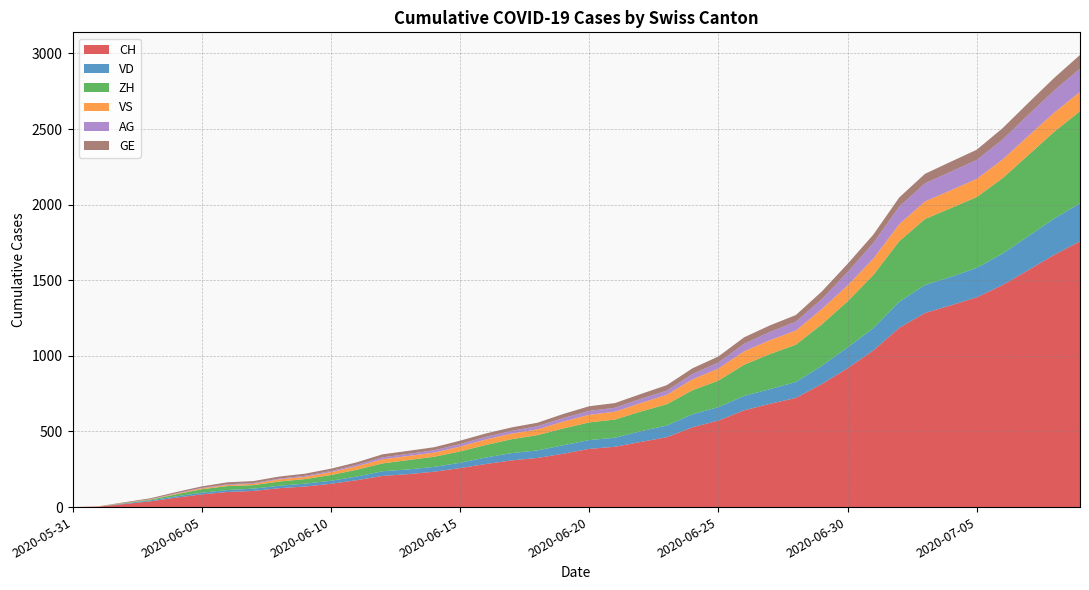

Reading right to left, list all the values displayed in this chart.

CH: 2020-07-09=1757	2020-07-08=1668	2020-07-07=1567	2020-07-06=1468	2020-07-05=1387	2020-07-04=1334	2020-07-03=1284	2020-07-02=1185	2020-07-01=1036	2020-06-30=918	2020-06-29=813	2020-06-28=722	2020-06-27=683	2020-06-26=640	2020-06-25=572	2020-06-24=528	2020-06-23=462	2020-06-22=431	2020-06-21=399	2020-06-20=385	2020-06-19=353	2020-06-18=325	2020-06-17=309	2020-06-16=285	2020-06-15=258	2020-06-14=234	2020-06-13=218	2020-06-12=206	2020-06-11=178	2020-06-10=154	2020-06-09=136	2020-06-08=125	2020-06-07=107	2020-06-06=100	2020-06-05=84	2020-06-04=62	2020-06-03=38	2020-06-02=20	2020-06-01=3	2020-05-31=0
VD: 2020-07-09=252	2020-07-08=240	2020-07-07=224	2020-07-06=208	2020-07-05=195	2020-07-04=188	2020-07-03=185	2020-07-02=172	2020-07-01=147	2020-06-30=138	2020-06-29=121	2020-06-28=105	2020-06-27=97	2020-06-26=95	2020-06-25=89	2020-06-24=86	2020-06-23=77	2020-06-22=71	2020-06-21=60	2020-06-20=58	2020-06-19=56	2020-06-18=50	2020-06-17=48	2020-06-16=43	2020-06-15=35	2020-06-14=32	2020-06-13=31	2020-06-12=31	2020-06-11=24	2020-06-10=20	2020-06-09=19	2020-06-08=16	2020-06-07=15	2020-06-06=13	2020-06-05=11	2020-06-04=9	2020-06-03=6	2020-06-02=4	2020-06-01=0	2020-05-31=0
ZH: 2020-07-09=609	2020-07-08=574	2020-07-07=537	2020-07-06=499	2020-07-05=468	2020-07-04=455	2020-07-03=436	2020-07-02=401	2020-07-01=352	2020-06-30=304	2020-06-29=274	2020-06-28=247	2020-06-27=232	2020-06-26=207	2020-06-25=175	2020-06-24=159	2020-06-23=141	2020-06-22=130	2020-06-21=120	2020-06-20=117	2020-06-19=111	2020-06-18=101	2020-06-17=92	2020-06-16=83	2020-06-15=75	2020-06-14=67	2020-06-13=62	2020-06-12=52	2020-06-11=45	2020-06-10=38	2020-06-09=30	2020-06-08=28	2020-06-07=23	2020-06-06=26	2020-06-05=23	2020-06-04=13	2020-06-03=5	2020-06-02=2	2020-06-01=0	2020-05-31=0
VS: 2020-07-09=128	2020-07-08=126	2020-07-07=126	2020-07-06=123	2020-07-05=120	2020-07-04=118	2020-07-03=116	2020-07-02=112	2020-07-01=108	2020-06-30=105	2020-06-29=101	2020-06-28=93	2020-06-27=92	2020-06-26=88	2020-06-25=80	2020-06-24=72	2020-06-23=62	2020-06-22=56	2020-06-21=52	2020-06-20=50	2020-06-19=46	2020-06-18=38	2020-06-17=37	2020-06-16=36	2020-06-15=32	2020-06-14=27	2020-06-13=27	2020-06-12=27	2020-06-11=23	2020-06-10=19	2020-06-09=15	2020-06-08=14	2020-06-07=9	2020-06-06=7	2020-06-05=6	2020-06-04=4	2020-06-03=2	2020-06-02=2	2020-06-01=1	2020-05-31=0
AG: 2020-07-09=153	2020-07-08=147	2020-07-07=140	2020-07-06=132	2020-07-05=125	2020-07-04=123	2020-07-03=120	2020-07-02=116	2020-07-01=103	2020-06-30=88	2020-06-29=65	2020-06-28=59	2020-06-27=55	2020-06-26=50	2020-06-25=40	2020-06-24=35	2020-06-23=28	2020-06-22=28	2020-06-21=26	2020-06-20=26	2020-06-19=23	2020-06-18=21	2020-06-17=18	2020-06-16=18	2020-06-15=17	2020-06-14=16	2020-06-13=14	2020-06-12=13	2020-06-11=10	2020-06-10=7	2020-06-09=7	2020-06-08=5	2020-06-07=5	2020-06-06=5	2020-06-05=3	2020-06-04=3	2020-06-03=1	2020-06-02=0	2020-06-01=0	2020-05-31=0
GE: 2020-07-09=91	2020-07-08=83	2020-07-07=79	2020-07-06=75	2020-07-05=68	2020-07-04=66	2020-07-03=63	2020-07-02=61	2020-07-01=56	2020-06-30=55	2020-06-29=51	2020-06-28=44	2020-06-27=43	2020-06-26=43	2020-06-25=40	2020-06-24=38	2020-06-23=36	2020-06-22=32	2020-06-21=31	2020-06-20=31	2020-06-19=27	2020-06-18=23	2020-06-17=23	2020-06-16=22	2020-06-15=22	2020-06-14=20	2020-06-13=20	2020-06-12=20	2020-06-11=16	2020-06-10=16	2020-06-09=14	2020-06-08=14	2020-06-07=13	2020-06-06=13	2020-06-05=10	2020-06-04=8	2020-06-03=6	2020-06-02=4	2020-06-01=1	2020-05-31=0